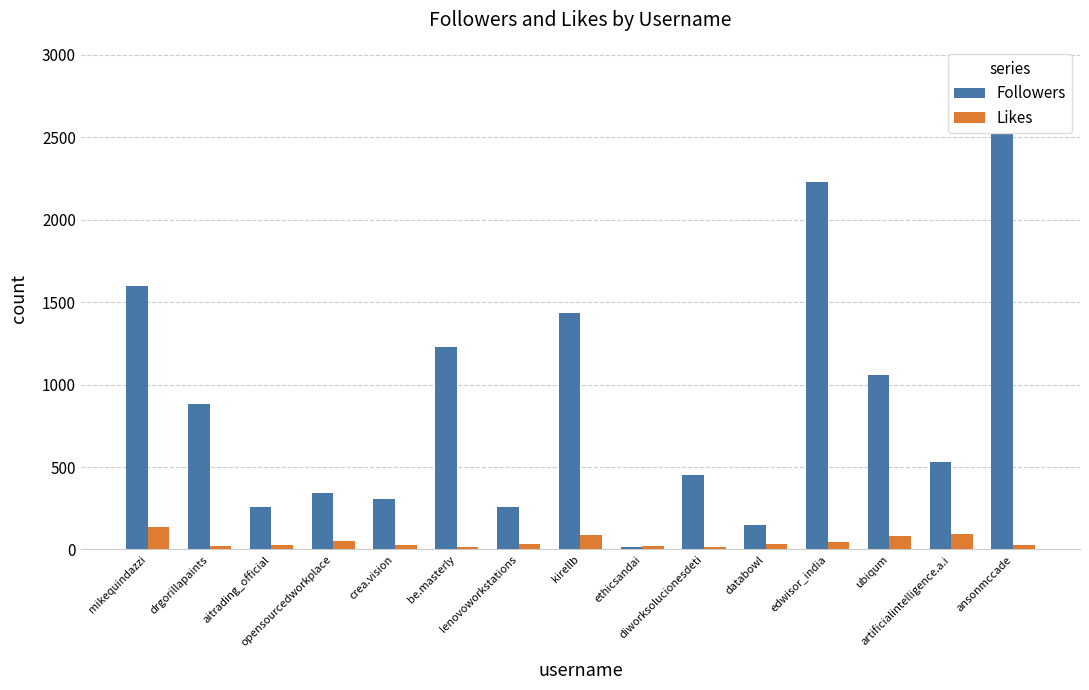

What position from the left is opensourcedworkplace?

4